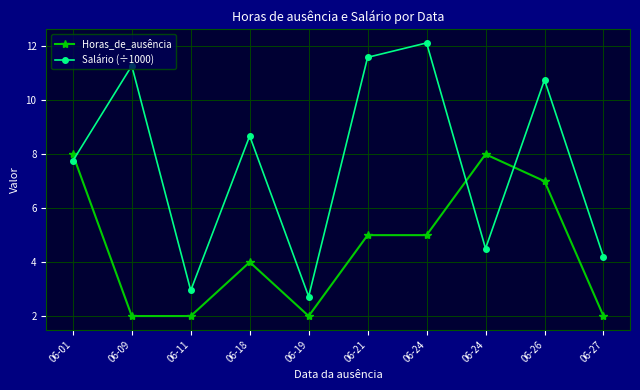

List the series in order of their overall mean, lowest first.

Horas_de_ausência, Salário (÷1000)